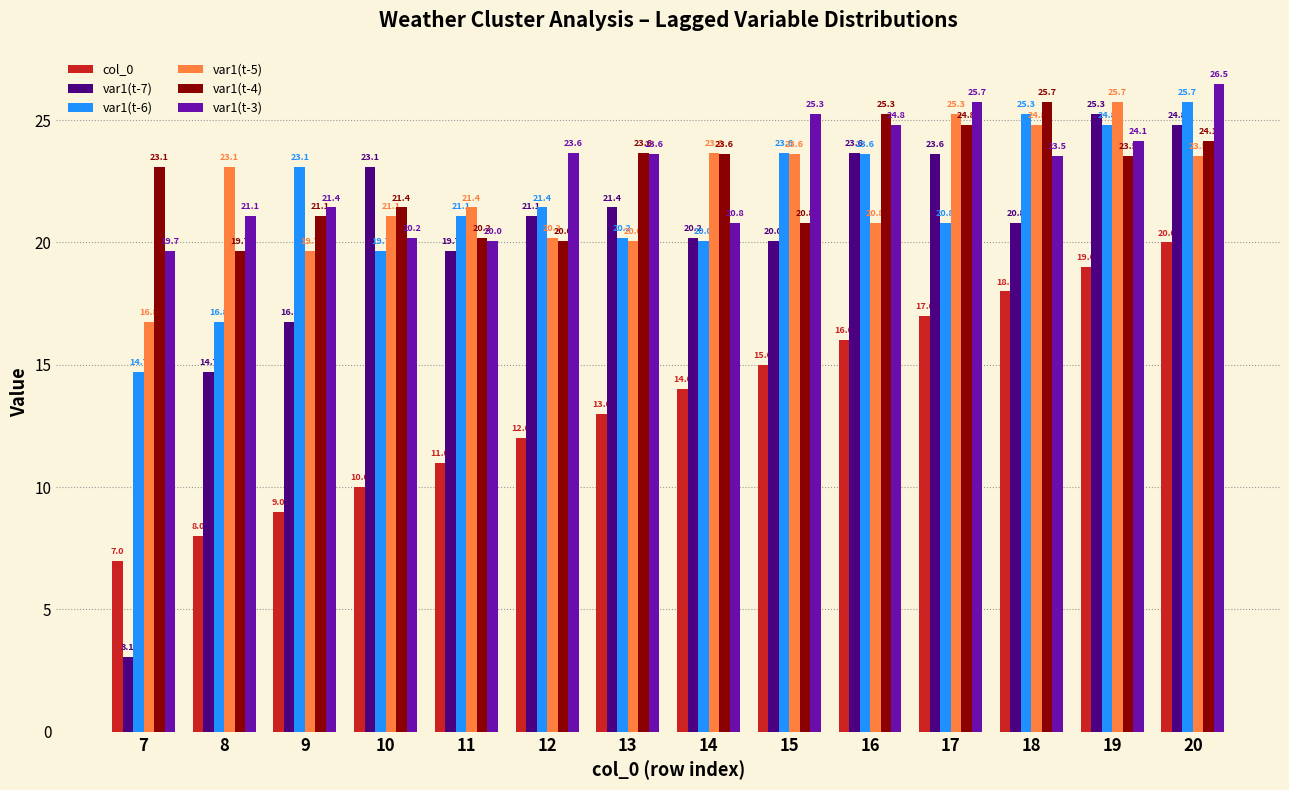

What is the spread (max minus min) of values at 12?

11.6